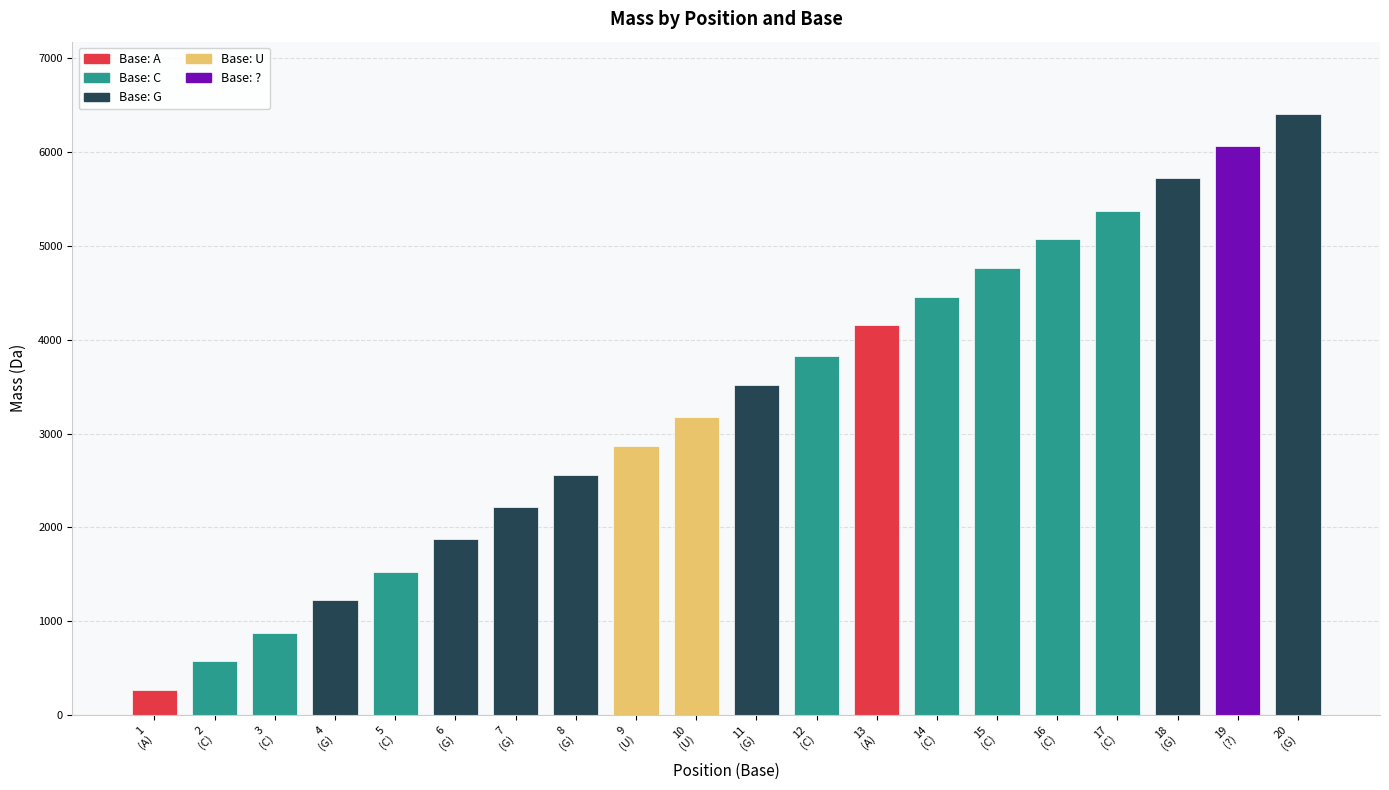

Is it true that the value at 15
(C) is 4763.7?

True